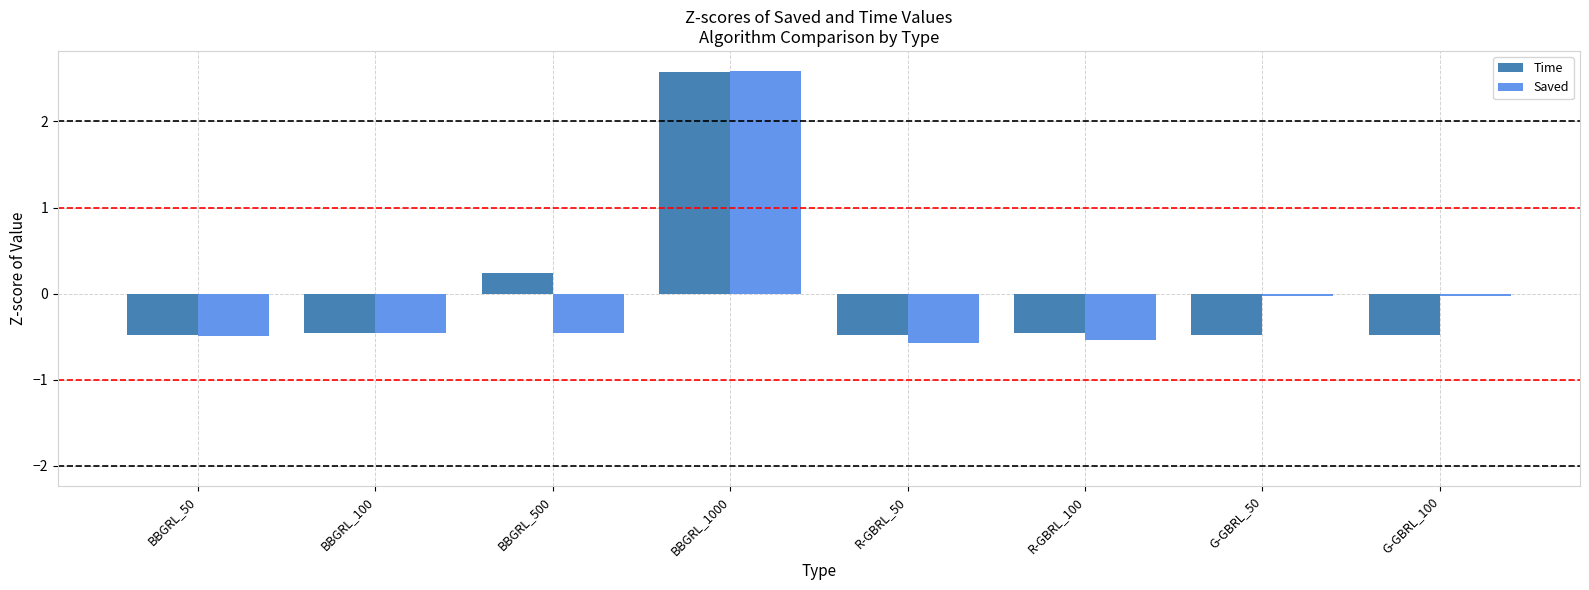

Rank the series at G-GBRL_50 from highest to lowest value.

Saved, Time